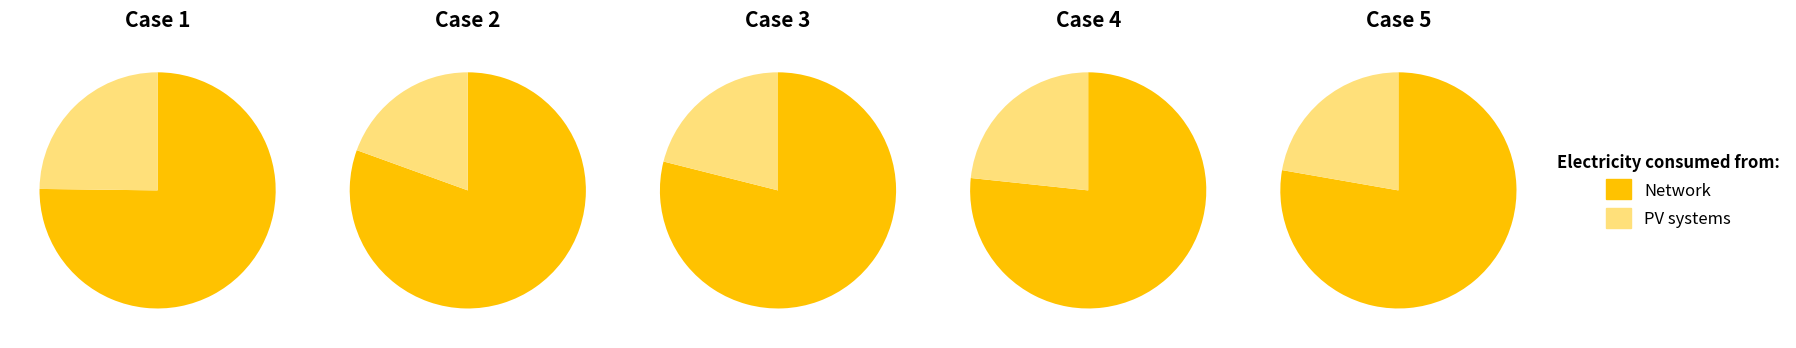

Combined, do 4 and 5 account for over 50%?

No